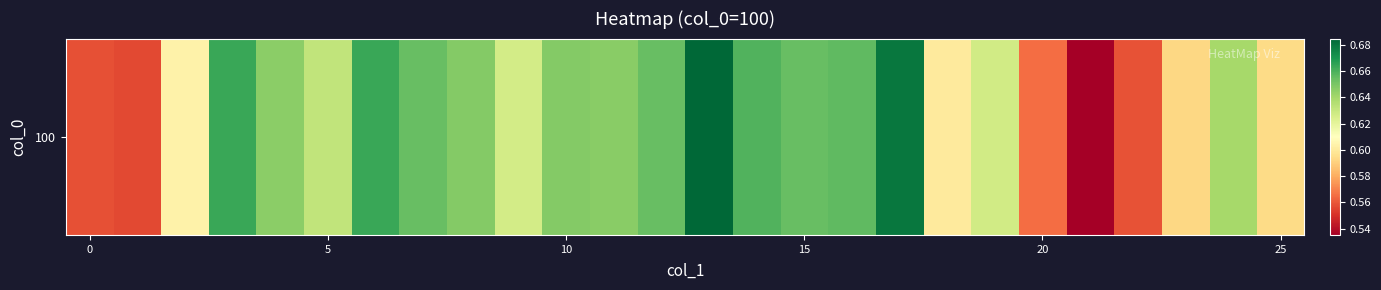

The value at 7 is 0.7. True or false?

True